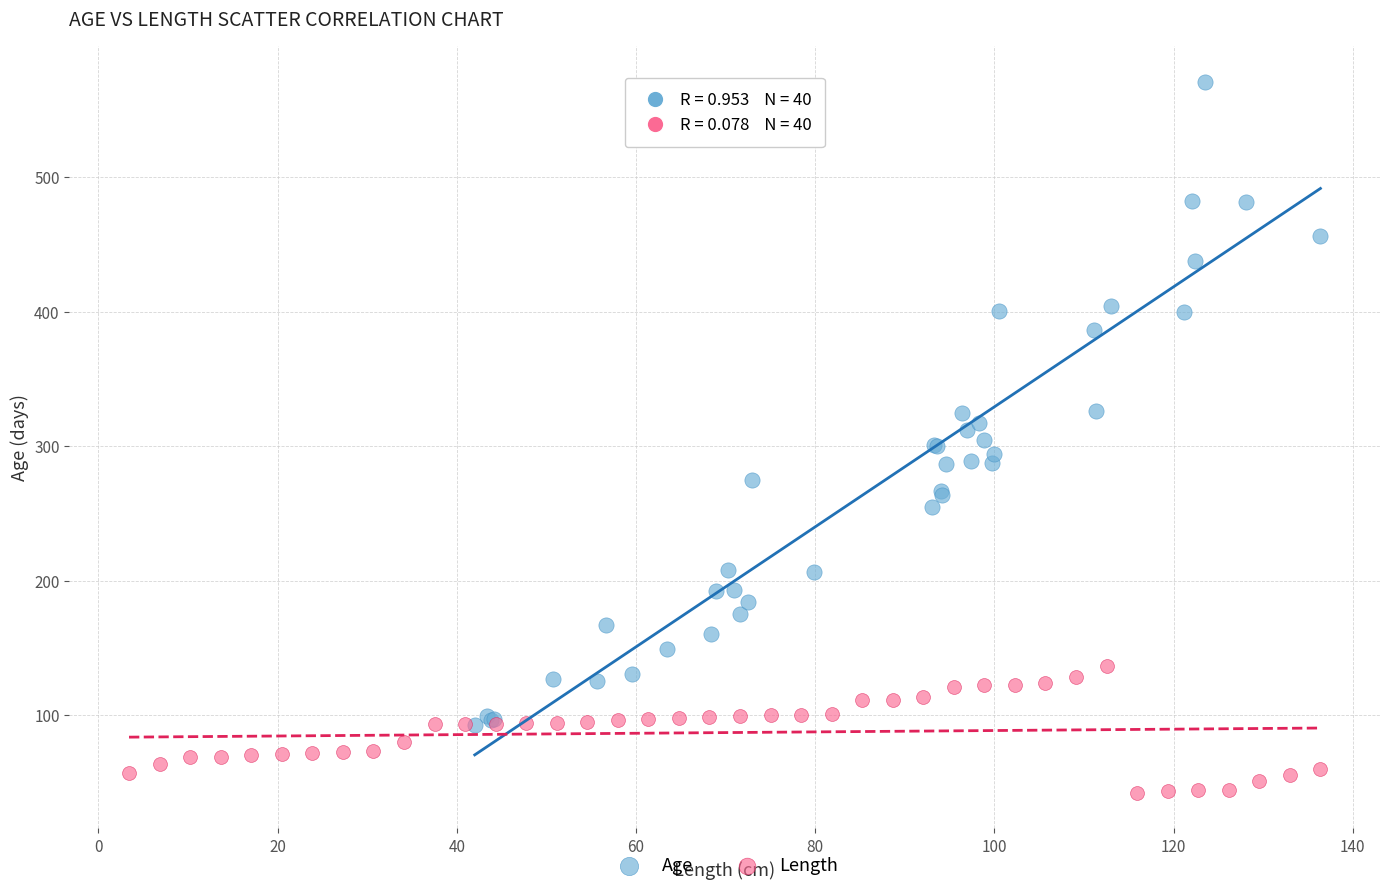

Which series contains the lowest Y value?

Length